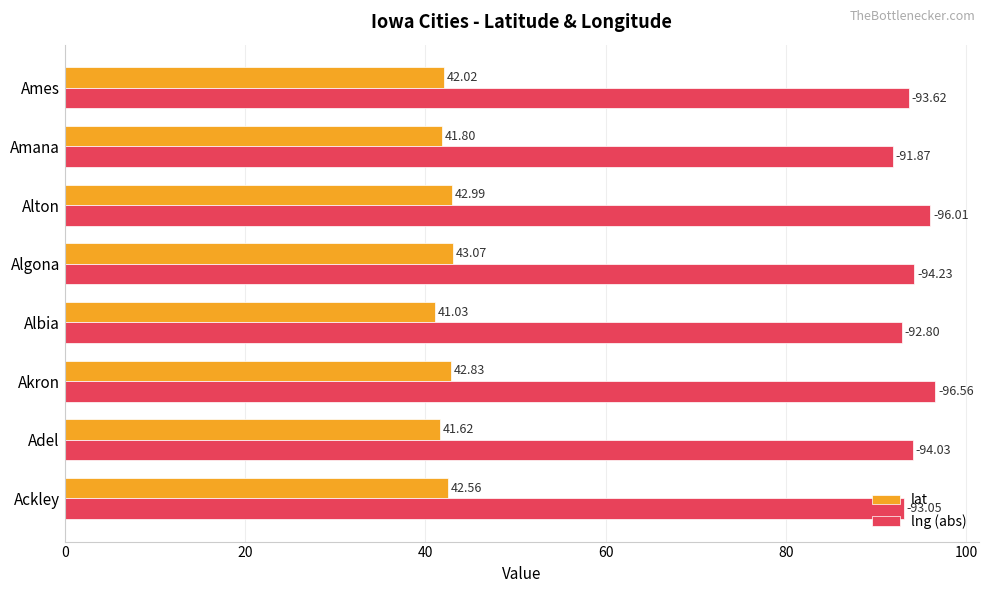

At how many categories does at least one series exceed 65?

8